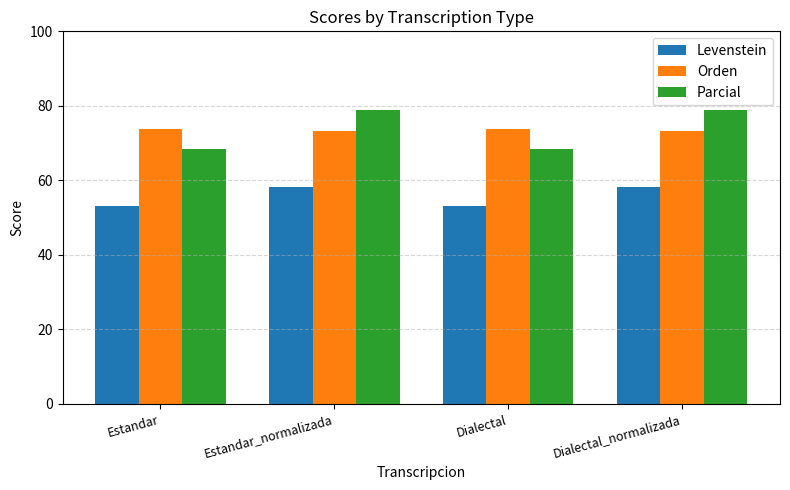

What is the approximate value of Parcial at Dialectal_normalizada?

78.9